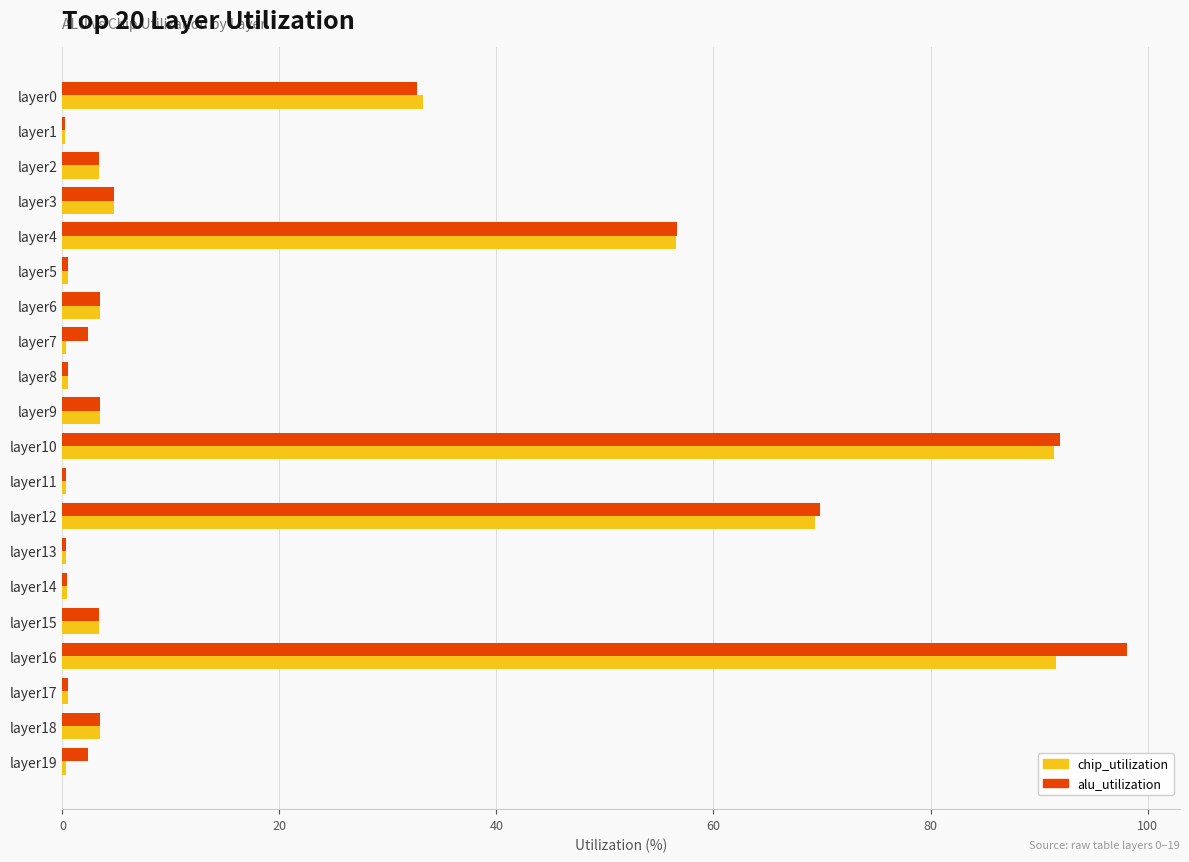

The alu_utilization series shows 32.7 at layer0. True or false?

True